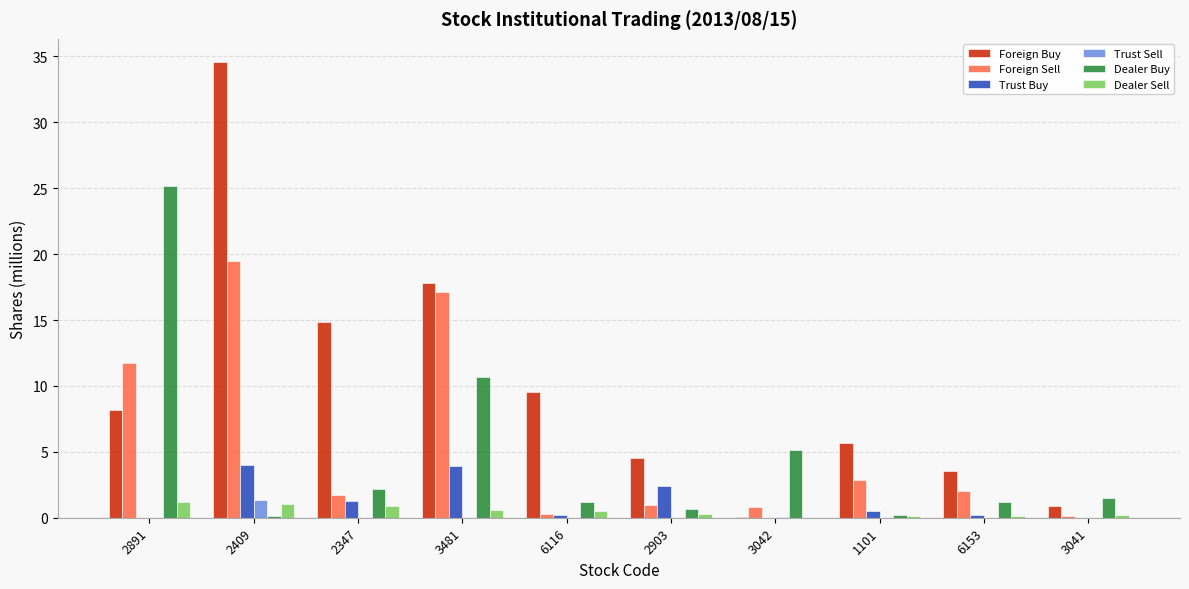

Is it true that Dealer Buy equals 2.2 at 2347?

True